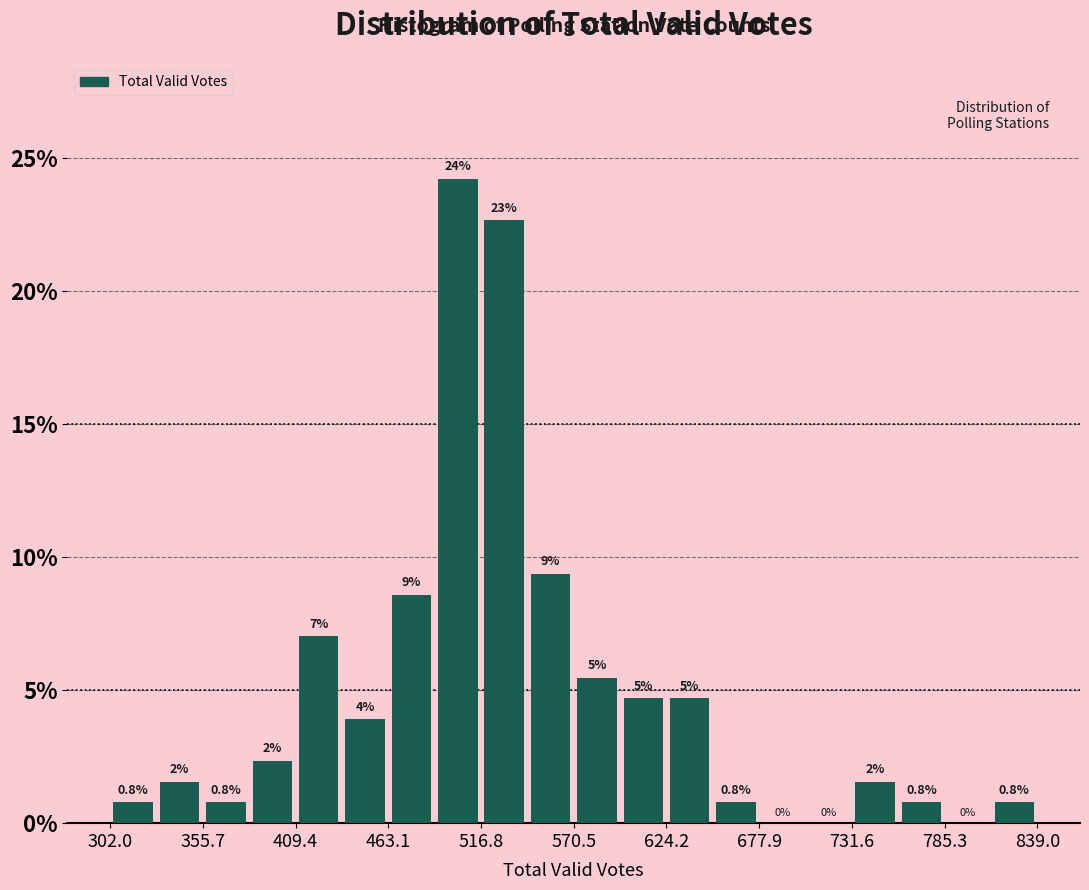

Around what value on the x-axis is the tallest bar? Give the approximate position of its centre, as read against the axis.

500